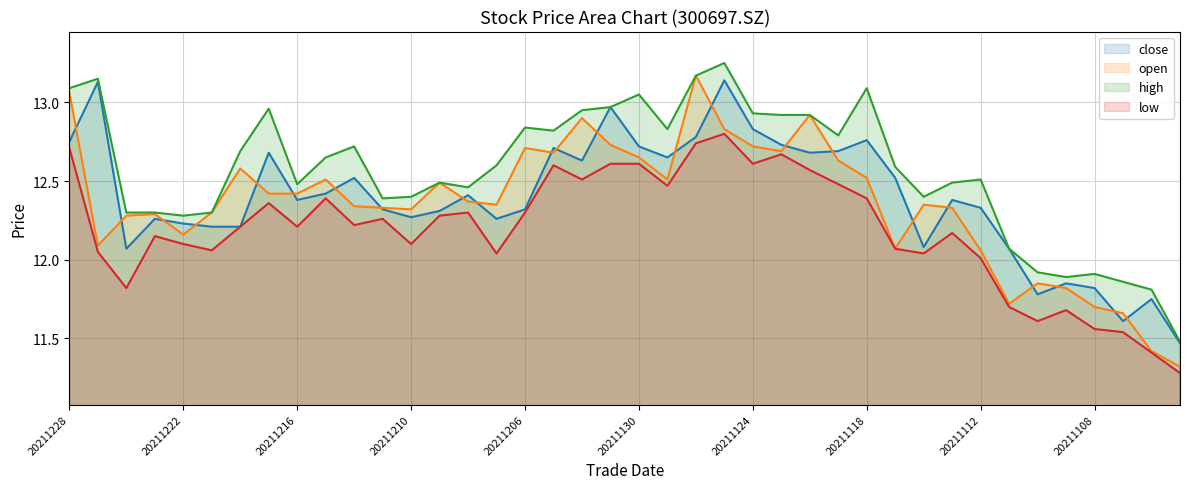

How many values in the close (line) series exceed 12?

34